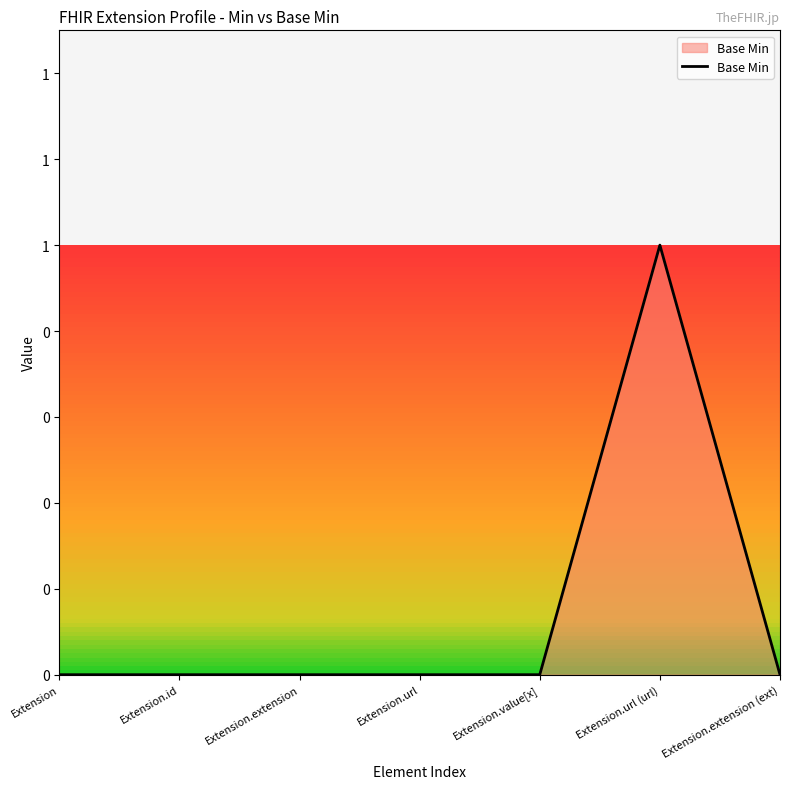

What position from the left is Extension.extension?

3